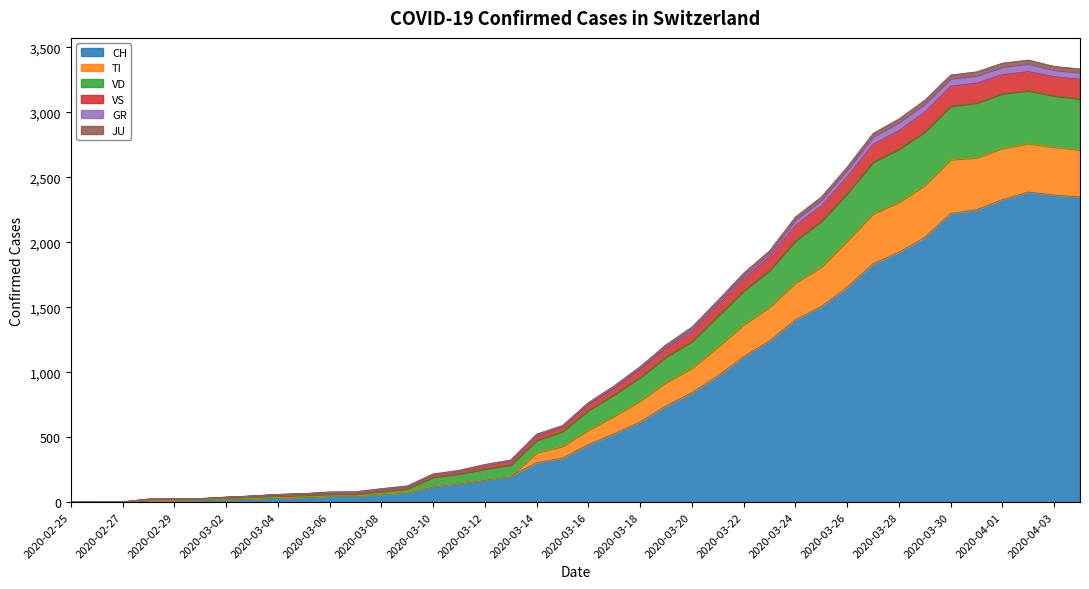

What is the average value of the CH series?

811